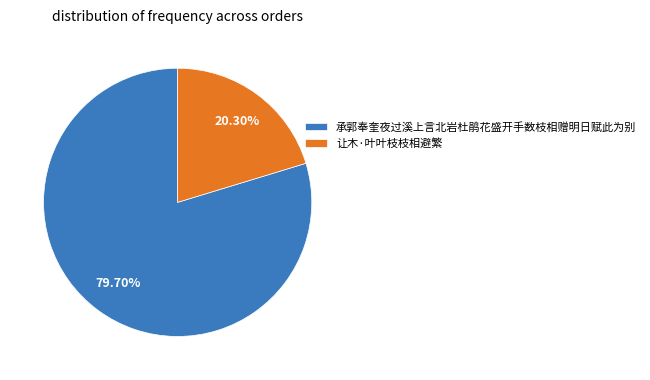

To the nearest percent, what is the difference between the 承郭奉奎夜过溪上言北岩杜鹃花盛开手数枝相赠明日赋此为别 and 让木·叶叶枝枝相避繁 slice percentages?

59%